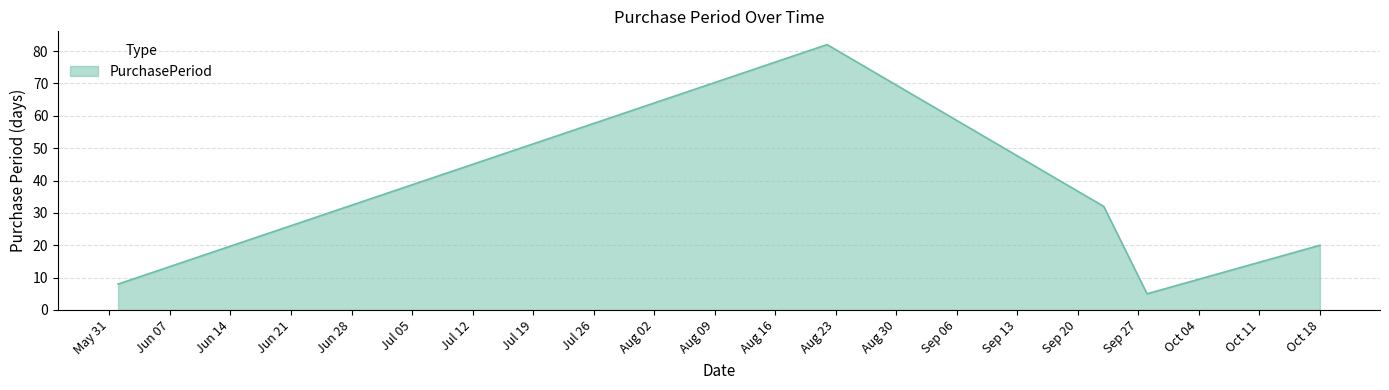

True or false: the data has more than 1 interior local peaks.

False